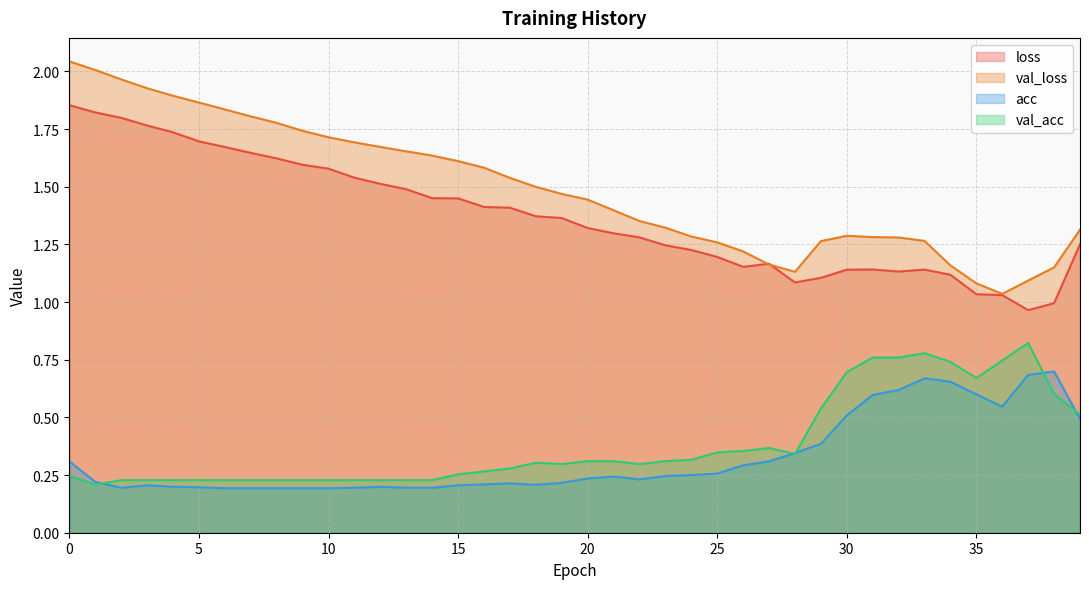

At 12, list the series in order from smallest to largest.

acc, val_acc, loss, val_loss